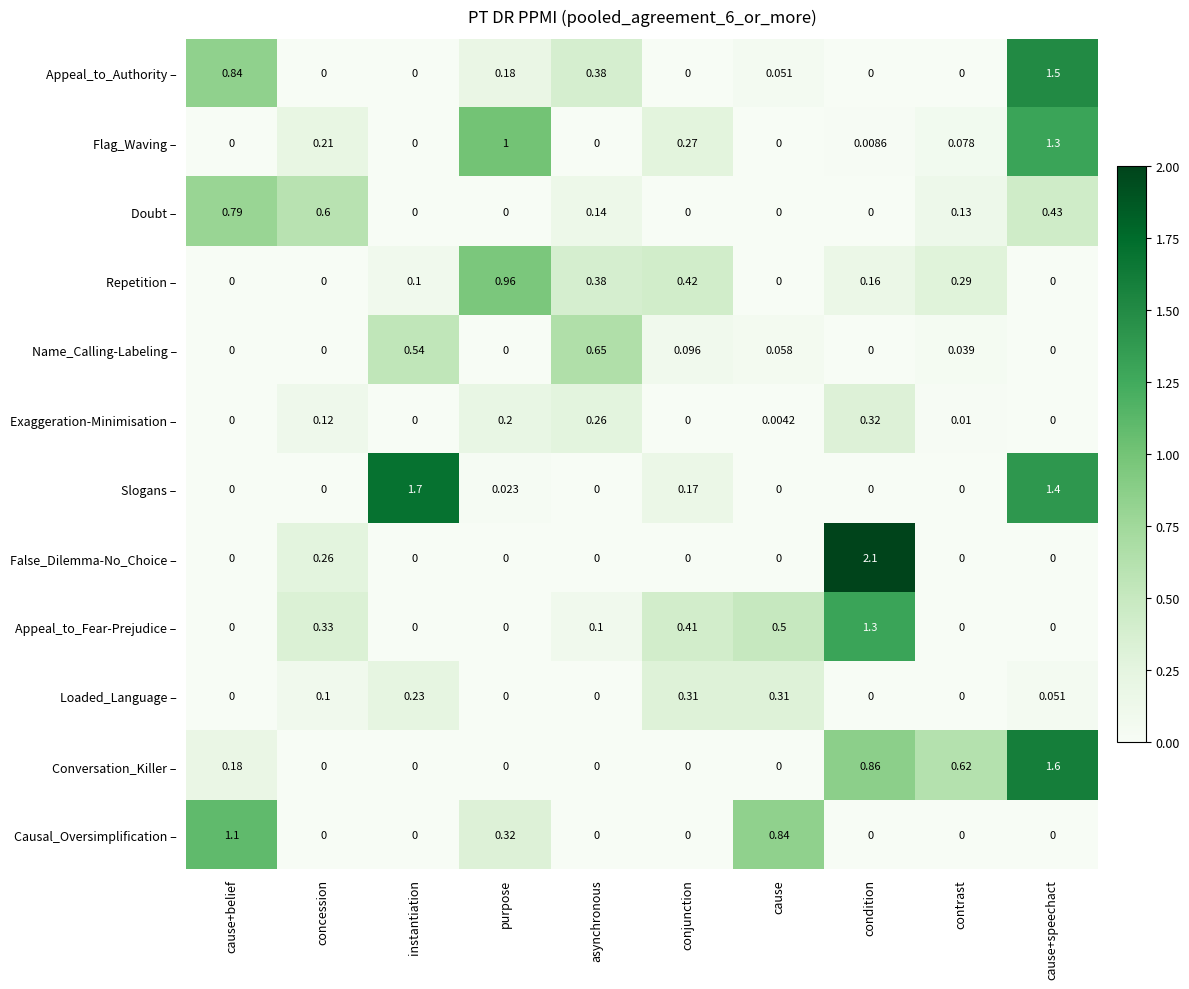

Which series changed the most between asynchronous and contrast?

Conversation_Killer –